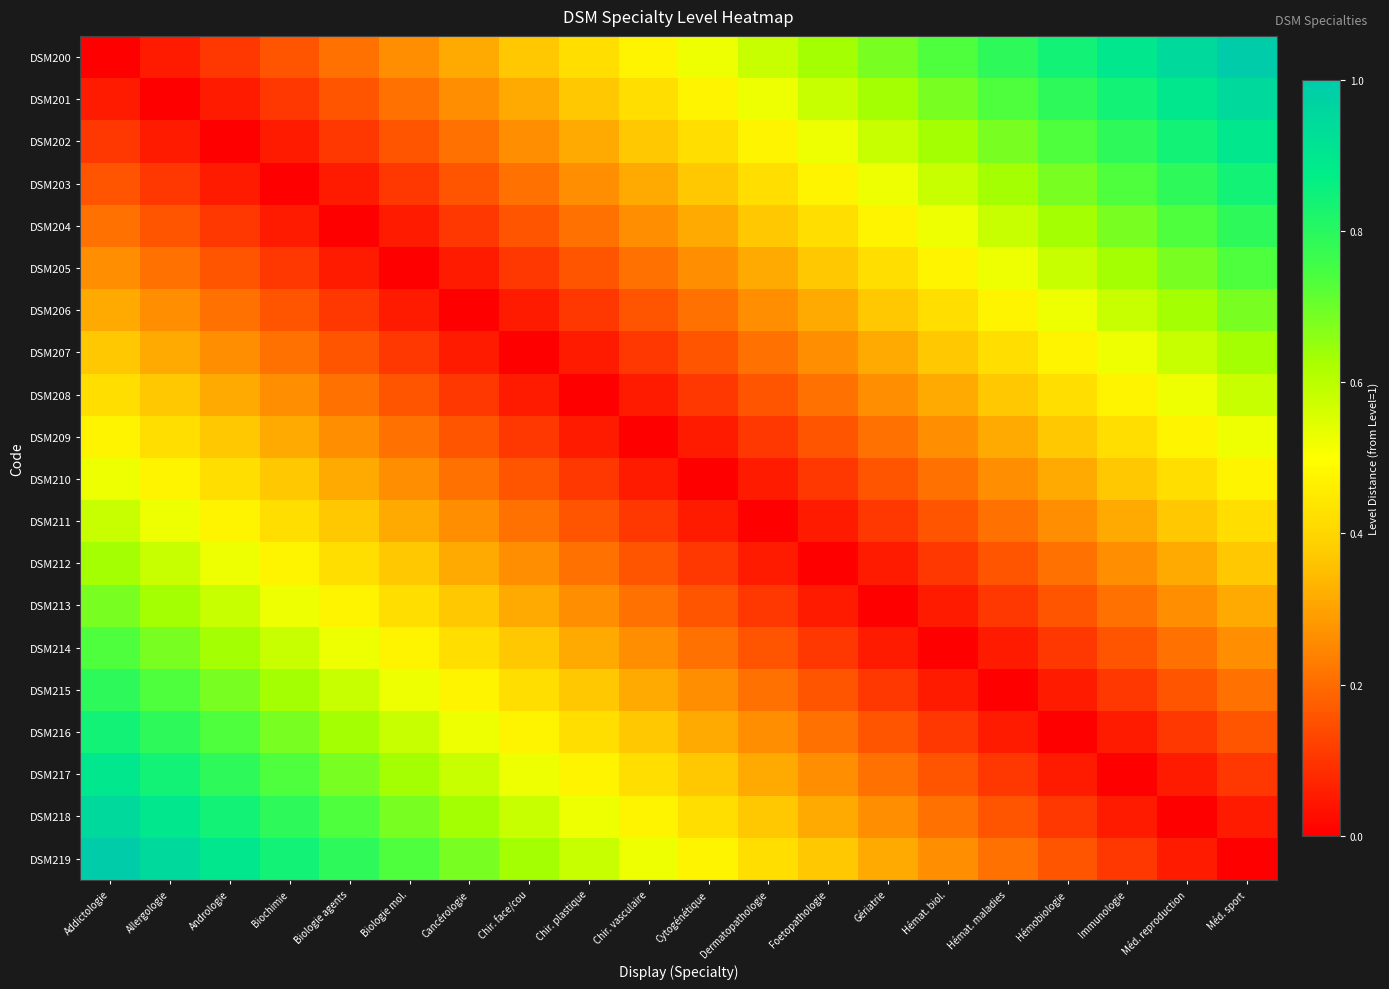

Reading left to right, extract all data points from this chart.

DSM200: Addictologie=0.0	Allergologie=0.1	Andrologie=0.1	Biochimie=0.2	Biologie agents=0.2	Biologie mol.=0.3	Cancérologie=0.3	Chir. face/cou=0.4	Chir. plastique=0.4	Chir. vasculaire=0.5	Cytogénétique=0.5	Dermatopathologie=0.6	Foetopathologie=0.6	Gériatrie=0.7	Hémat. biol.=0.7	Hémat. maladies=0.8	Hémobiologie=0.8	Immunologie=0.9	Méd. reproduction=0.9	Méd. sport=1.0
DSM201: Addictologie=0.1	Allergologie=0.0	Andrologie=0.1	Biochimie=0.1	Biologie agents=0.2	Biologie mol.=0.2	Cancérologie=0.3	Chir. face/cou=0.3	Chir. plastique=0.4	Chir. vasculaire=0.4	Cytogénétique=0.5	Dermatopathologie=0.5	Foetopathologie=0.6	Gériatrie=0.6	Hémat. biol.=0.7	Hémat. maladies=0.7	Hémobiologie=0.8	Immunologie=0.8	Méd. reproduction=0.9	Méd. sport=0.9
DSM202: Addictologie=0.1	Allergologie=0.1	Andrologie=0.0	Biochimie=0.1	Biologie agents=0.1	Biologie mol.=0.2	Cancérologie=0.2	Chir. face/cou=0.3	Chir. plastique=0.3	Chir. vasculaire=0.4	Cytogénétique=0.4	Dermatopathologie=0.5	Foetopathologie=0.5	Gériatrie=0.6	Hémat. biol.=0.6	Hémat. maladies=0.7	Hémobiologie=0.7	Immunologie=0.8	Méd. reproduction=0.8	Méd. sport=0.9
DSM203: Addictologie=0.2	Allergologie=0.1	Andrologie=0.1	Biochimie=0.0	Biologie agents=0.1	Biologie mol.=0.1	Cancérologie=0.2	Chir. face/cou=0.2	Chir. plastique=0.3	Chir. vasculaire=0.3	Cytogénétique=0.4	Dermatopathologie=0.4	Foetopathologie=0.5	Gériatrie=0.5	Hémat. biol.=0.6	Hémat. maladies=0.6	Hémobiologie=0.7	Immunologie=0.7	Méd. reproduction=0.8	Méd. sport=0.8
DSM204: Addictologie=0.2	Allergologie=0.2	Andrologie=0.1	Biochimie=0.1	Biologie agents=0.0	Biologie mol.=0.1	Cancérologie=0.1	Chir. face/cou=0.2	Chir. plastique=0.2	Chir. vasculaire=0.3	Cytogénétique=0.3	Dermatopathologie=0.4	Foetopathologie=0.4	Gériatrie=0.5	Hémat. biol.=0.5	Hémat. maladies=0.6	Hémobiologie=0.6	Immunologie=0.7	Méd. reproduction=0.7	Méd. sport=0.8
DSM205: Addictologie=0.3	Allergologie=0.2	Andrologie=0.2	Biochimie=0.1	Biologie agents=0.1	Biologie mol.=0.0	Cancérologie=0.1	Chir. face/cou=0.1	Chir. plastique=0.2	Chir. vasculaire=0.2	Cytogénétique=0.3	Dermatopathologie=0.3	Foetopathologie=0.4	Gériatrie=0.4	Hémat. biol.=0.5	Hémat. maladies=0.5	Hémobiologie=0.6	Immunologie=0.6	Méd. reproduction=0.7	Méd. sport=0.7
DSM206: Addictologie=0.3	Allergologie=0.3	Andrologie=0.2	Biochimie=0.2	Biologie agents=0.1	Biologie mol.=0.1	Cancérologie=0.0	Chir. face/cou=0.1	Chir. plastique=0.1	Chir. vasculaire=0.2	Cytogénétique=0.2	Dermatopathologie=0.3	Foetopathologie=0.3	Gériatrie=0.4	Hémat. biol.=0.4	Hémat. maladies=0.5	Hémobiologie=0.5	Immunologie=0.6	Méd. reproduction=0.6	Méd. sport=0.7
DSM207: Addictologie=0.4	Allergologie=0.3	Andrologie=0.3	Biochimie=0.2	Biologie agents=0.2	Biologie mol.=0.1	Cancérologie=0.1	Chir. face/cou=0.0	Chir. plastique=0.1	Chir. vasculaire=0.1	Cytogénétique=0.2	Dermatopathologie=0.2	Foetopathologie=0.3	Gériatrie=0.3	Hémat. biol.=0.4	Hémat. maladies=0.4	Hémobiologie=0.5	Immunologie=0.5	Méd. reproduction=0.6	Méd. sport=0.6
DSM208: Addictologie=0.4	Allergologie=0.4	Andrologie=0.3	Biochimie=0.3	Biologie agents=0.2	Biologie mol.=0.2	Cancérologie=0.1	Chir. face/cou=0.1	Chir. plastique=0.0	Chir. vasculaire=0.1	Cytogénétique=0.1	Dermatopathologie=0.2	Foetopathologie=0.2	Gériatrie=0.3	Hémat. biol.=0.3	Hémat. maladies=0.4	Hémobiologie=0.4	Immunologie=0.5	Méd. reproduction=0.5	Méd. sport=0.6
DSM209: Addictologie=0.5	Allergologie=0.4	Andrologie=0.4	Biochimie=0.3	Biologie agents=0.3	Biologie mol.=0.2	Cancérologie=0.2	Chir. face/cou=0.1	Chir. plastique=0.1	Chir. vasculaire=0.0	Cytogénétique=0.1	Dermatopathologie=0.1	Foetopathologie=0.2	Gériatrie=0.2	Hémat. biol.=0.3	Hémat. maladies=0.3	Hémobiologie=0.4	Immunologie=0.4	Méd. reproduction=0.5	Méd. sport=0.5
DSM210: Addictologie=0.5	Allergologie=0.5	Andrologie=0.4	Biochimie=0.4	Biologie agents=0.3	Biologie mol.=0.3	Cancérologie=0.2	Chir. face/cou=0.2	Chir. plastique=0.1	Chir. vasculaire=0.1	Cytogénétique=0.0	Dermatopathologie=0.1	Foetopathologie=0.1	Gériatrie=0.2	Hémat. biol.=0.2	Hémat. maladies=0.3	Hémobiologie=0.3	Immunologie=0.4	Méd. reproduction=0.4	Méd. sport=0.5
DSM211: Addictologie=0.6	Allergologie=0.5	Andrologie=0.5	Biochimie=0.4	Biologie agents=0.4	Biologie mol.=0.3	Cancérologie=0.3	Chir. face/cou=0.2	Chir. plastique=0.2	Chir. vasculaire=0.1	Cytogénétique=0.1	Dermatopathologie=0.0	Foetopathologie=0.1	Gériatrie=0.1	Hémat. biol.=0.2	Hémat. maladies=0.2	Hémobiologie=0.3	Immunologie=0.3	Méd. reproduction=0.4	Méd. sport=0.4
DSM212: Addictologie=0.6	Allergologie=0.6	Andrologie=0.5	Biochimie=0.5	Biologie agents=0.4	Biologie mol.=0.4	Cancérologie=0.3	Chir. face/cou=0.3	Chir. plastique=0.2	Chir. vasculaire=0.2	Cytogénétique=0.1	Dermatopathologie=0.1	Foetopathologie=0.0	Gériatrie=0.1	Hémat. biol.=0.1	Hémat. maladies=0.2	Hémobiologie=0.2	Immunologie=0.3	Méd. reproduction=0.3	Méd. sport=0.4
DSM213: Addictologie=0.7	Allergologie=0.6	Andrologie=0.6	Biochimie=0.5	Biologie agents=0.5	Biologie mol.=0.4	Cancérologie=0.4	Chir. face/cou=0.3	Chir. plastique=0.3	Chir. vasculaire=0.2	Cytogénétique=0.2	Dermatopathologie=0.1	Foetopathologie=0.1	Gériatrie=0.0	Hémat. biol.=0.1	Hémat. maladies=0.1	Hémobiologie=0.2	Immunologie=0.2	Méd. reproduction=0.3	Méd. sport=0.3
DSM214: Addictologie=0.7	Allergologie=0.7	Andrologie=0.6	Biochimie=0.6	Biologie agents=0.5	Biologie mol.=0.5	Cancérologie=0.4	Chir. face/cou=0.4	Chir. plastique=0.3	Chir. vasculaire=0.3	Cytogénétique=0.2	Dermatopathologie=0.2	Foetopathologie=0.1	Gériatrie=0.1	Hémat. biol.=0.0	Hémat. maladies=0.1	Hémobiologie=0.1	Immunologie=0.2	Méd. reproduction=0.2	Méd. sport=0.3
DSM215: Addictologie=0.8	Allergologie=0.7	Andrologie=0.7	Biochimie=0.6	Biologie agents=0.6	Biologie mol.=0.5	Cancérologie=0.5	Chir. face/cou=0.4	Chir. plastique=0.4	Chir. vasculaire=0.3	Cytogénétique=0.3	Dermatopathologie=0.2	Foetopathologie=0.2	Gériatrie=0.1	Hémat. biol.=0.1	Hémat. maladies=0.0	Hémobiologie=0.1	Immunologie=0.1	Méd. reproduction=0.2	Méd. sport=0.2
DSM216: Addictologie=0.8	Allergologie=0.8	Andrologie=0.7	Biochimie=0.7	Biologie agents=0.6	Biologie mol.=0.6	Cancérologie=0.5	Chir. face/cou=0.5	Chir. plastique=0.4	Chir. vasculaire=0.4	Cytogénétique=0.3	Dermatopathologie=0.3	Foetopathologie=0.2	Gériatrie=0.2	Hémat. biol.=0.1	Hémat. maladies=0.1	Hémobiologie=0.0	Immunologie=0.1	Méd. reproduction=0.1	Méd. sport=0.2
DSM217: Addictologie=0.9	Allergologie=0.8	Andrologie=0.8	Biochimie=0.7	Biologie agents=0.7	Biologie mol.=0.6	Cancérologie=0.6	Chir. face/cou=0.5	Chir. plastique=0.5	Chir. vasculaire=0.4	Cytogénétique=0.4	Dermatopathologie=0.3	Foetopathologie=0.3	Gériatrie=0.2	Hémat. biol.=0.2	Hémat. maladies=0.1	Hémobiologie=0.1	Immunologie=0.0	Méd. reproduction=0.1	Méd. sport=0.1
DSM218: Addictologie=0.9	Allergologie=0.9	Andrologie=0.8	Biochimie=0.8	Biologie agents=0.7	Biologie mol.=0.7	Cancérologie=0.6	Chir. face/cou=0.6	Chir. plastique=0.5	Chir. vasculaire=0.5	Cytogénétique=0.4	Dermatopathologie=0.4	Foetopathologie=0.3	Gériatrie=0.3	Hémat. biol.=0.2	Hémat. maladies=0.2	Hémobiologie=0.1	Immunologie=0.1	Méd. reproduction=0.0	Méd. sport=0.1
DSM219: Addictologie=1.0	Allergologie=0.9	Andrologie=0.9	Biochimie=0.8	Biologie agents=0.8	Biologie mol.=0.7	Cancérologie=0.7	Chir. face/cou=0.6	Chir. plastique=0.6	Chir. vasculaire=0.5	Cytogénétique=0.5	Dermatopathologie=0.4	Foetopathologie=0.4	Gériatrie=0.3	Hémat. biol.=0.3	Hémat. maladies=0.2	Hémobiologie=0.2	Immunologie=0.1	Méd. reproduction=0.1	Méd. sport=0.0